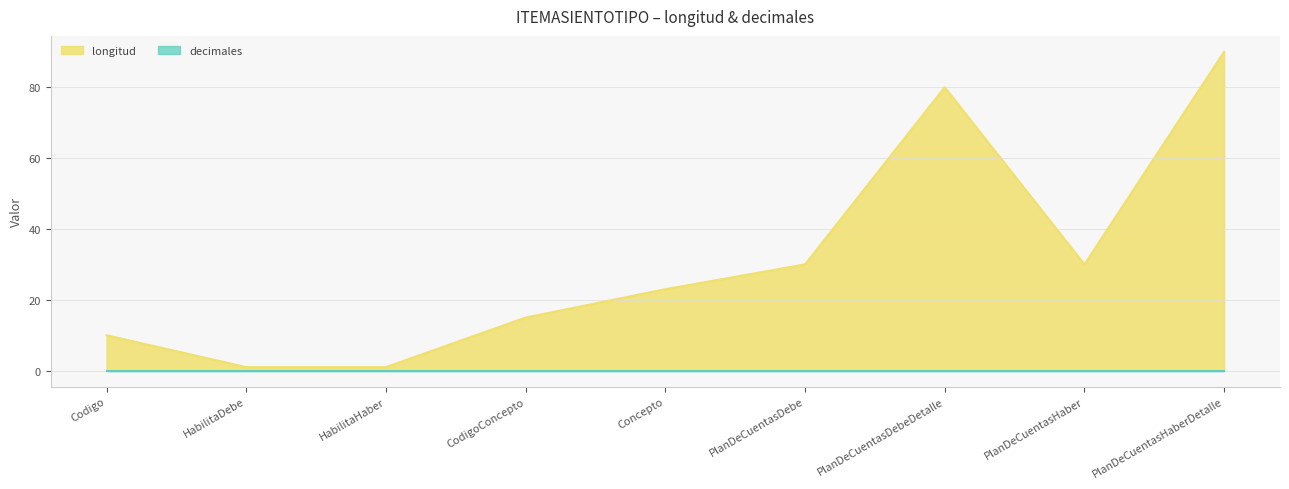

How many interior local valleys (lower than both neighbors) does the data have?

1